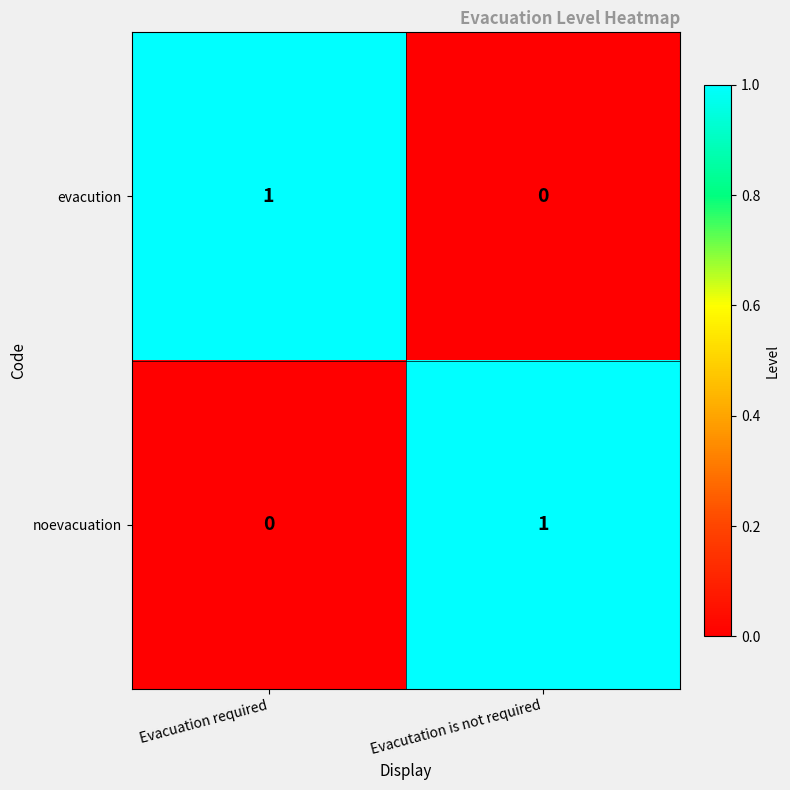

Reading left to right, what are all the values shown in this chart?

evacution: 1	0
noevacuation: 0	1